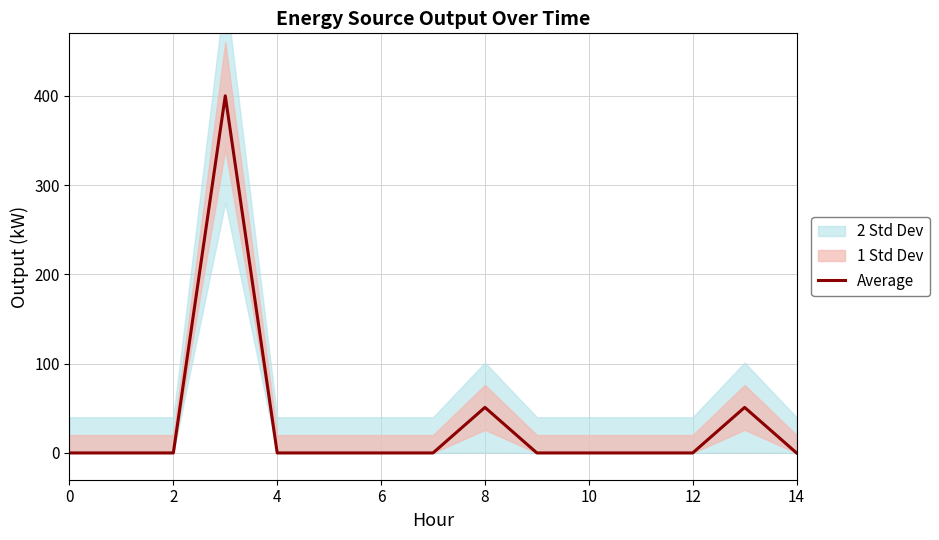

True or false: the data shows 69 at 13.

False